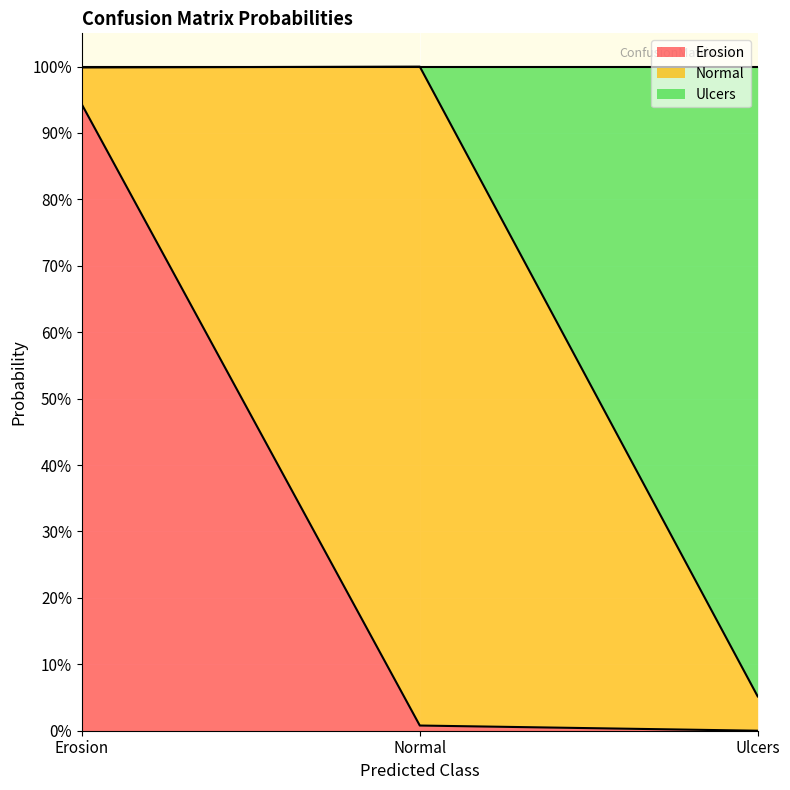

Does the chart display data point markers on the line(s)?

No